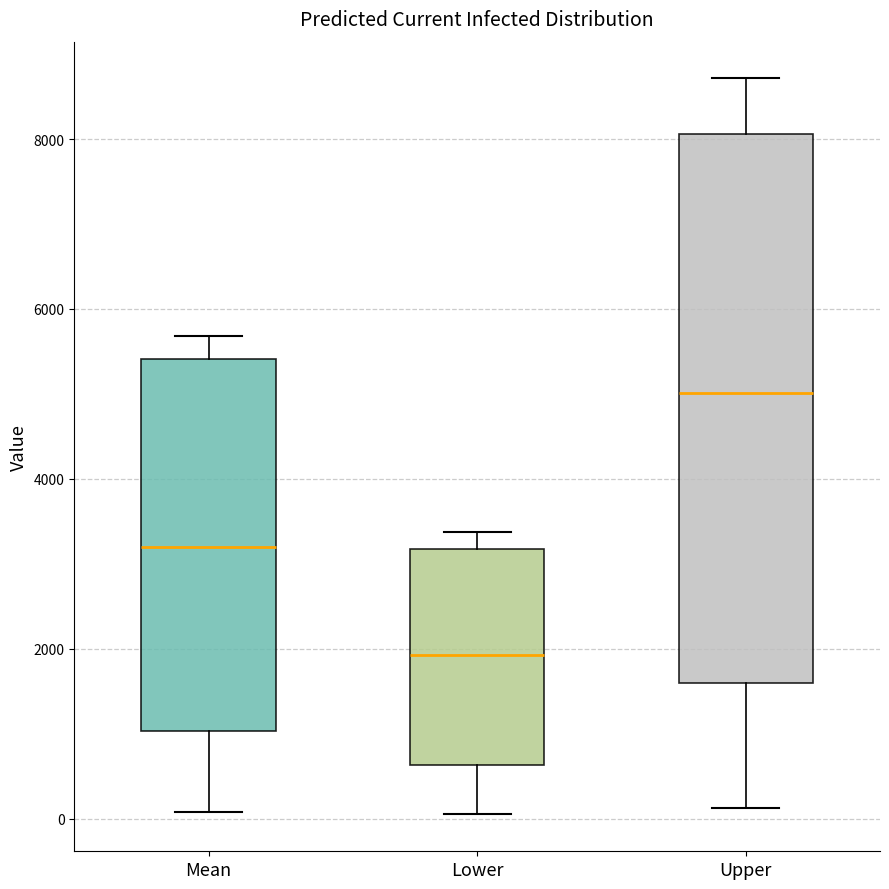

Which box is the tallest, from its lower edge to its upper edge?

Upper